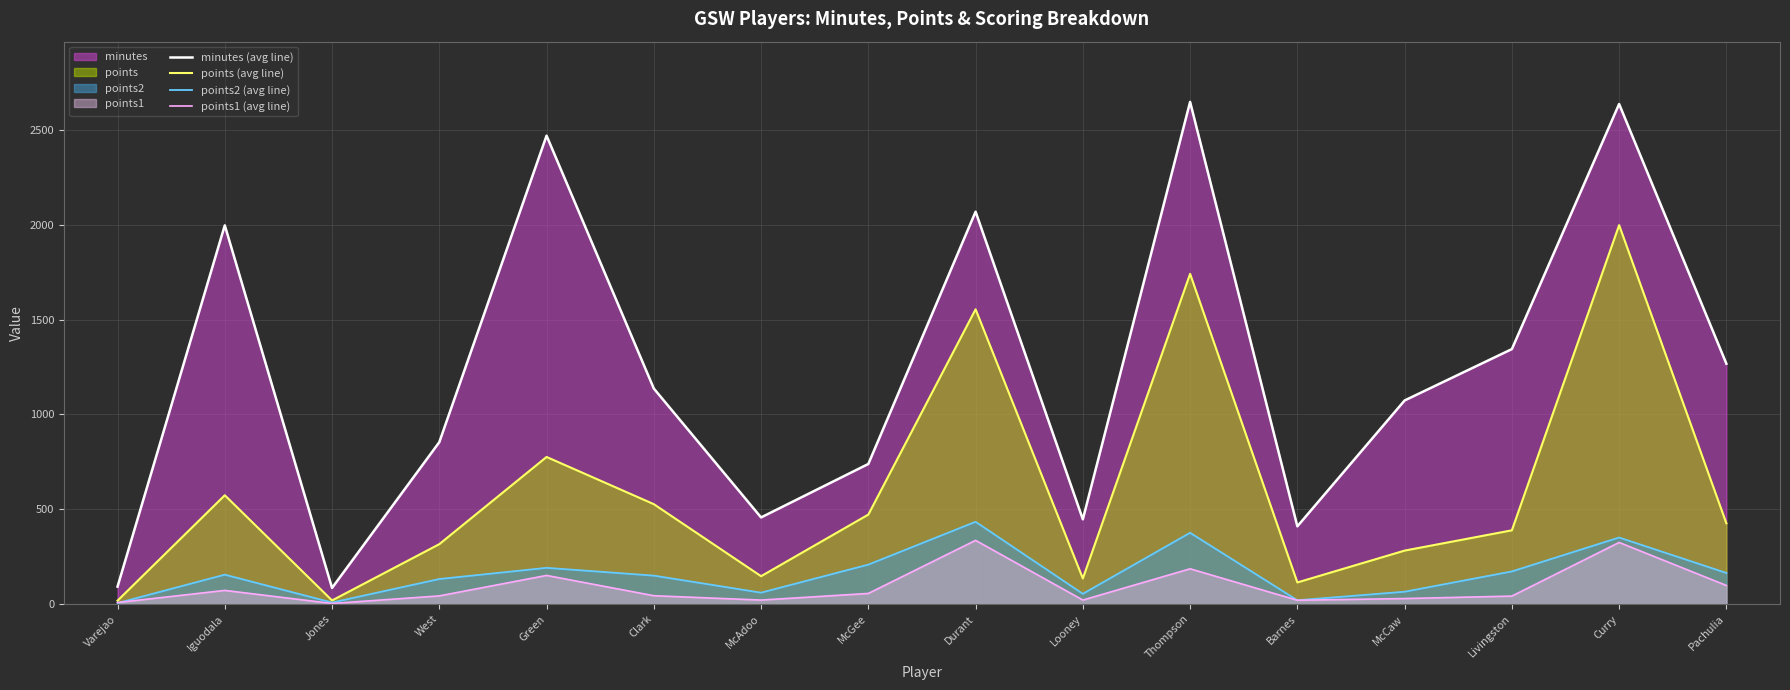

Does the chart display data point markers on the line(s)?

No